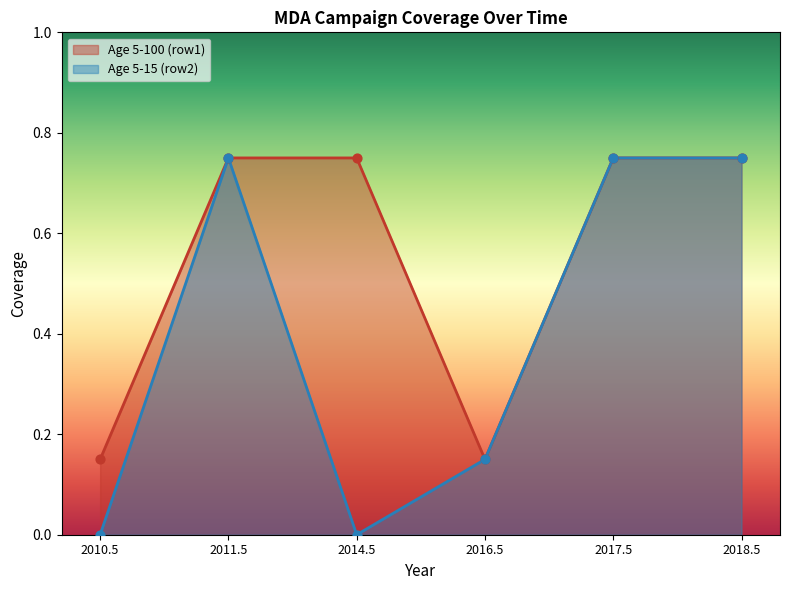

At which category is the sum across all series the highest?

2011.5